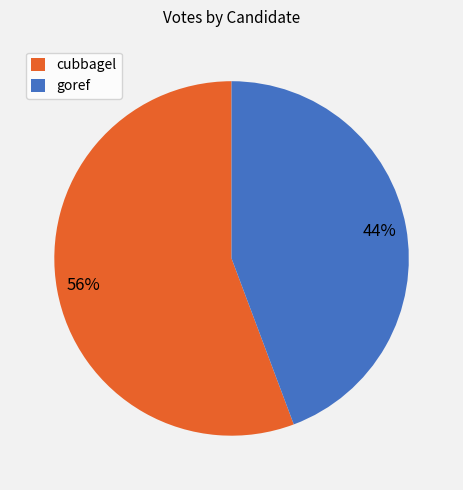

To the nearest percent, what percentage of the pie is goref?

44%